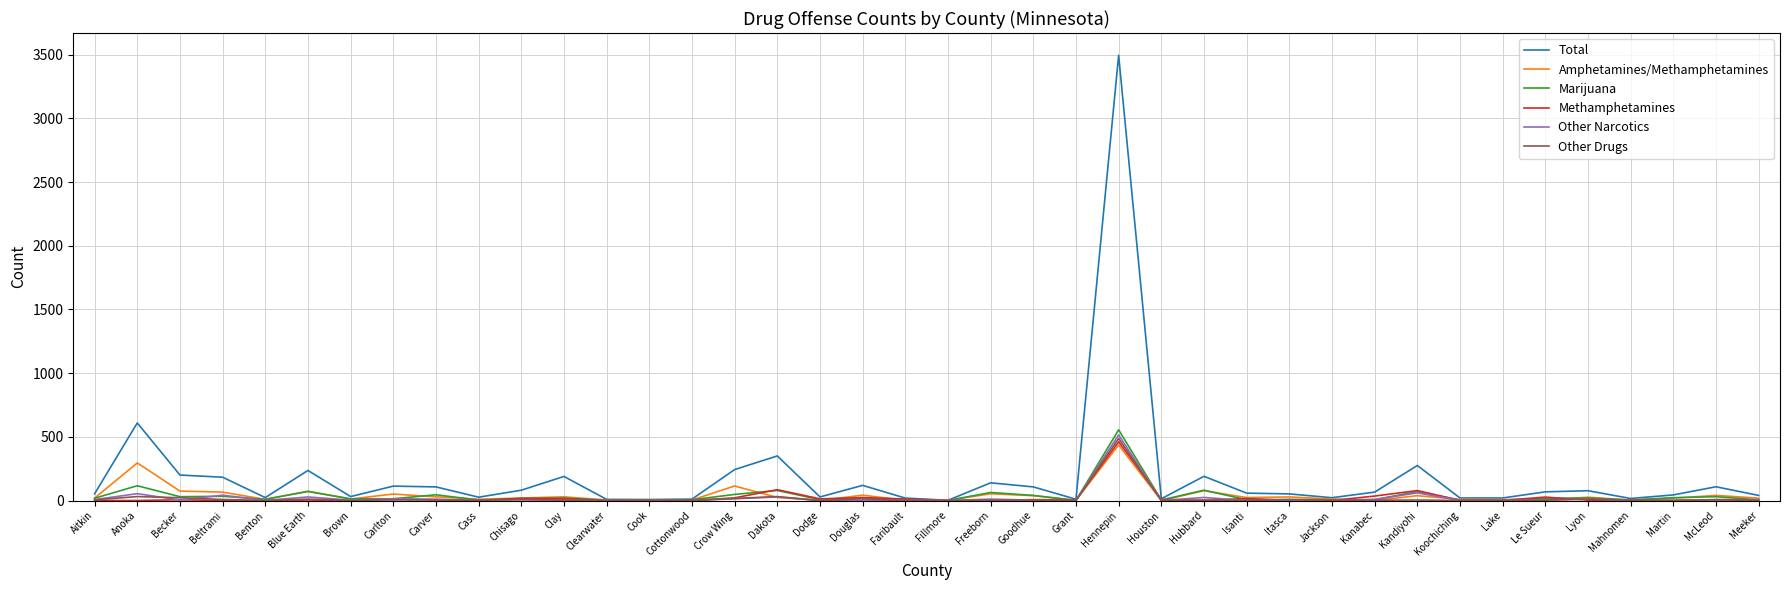

Where is Total nearest to the value 1748?

Anoka